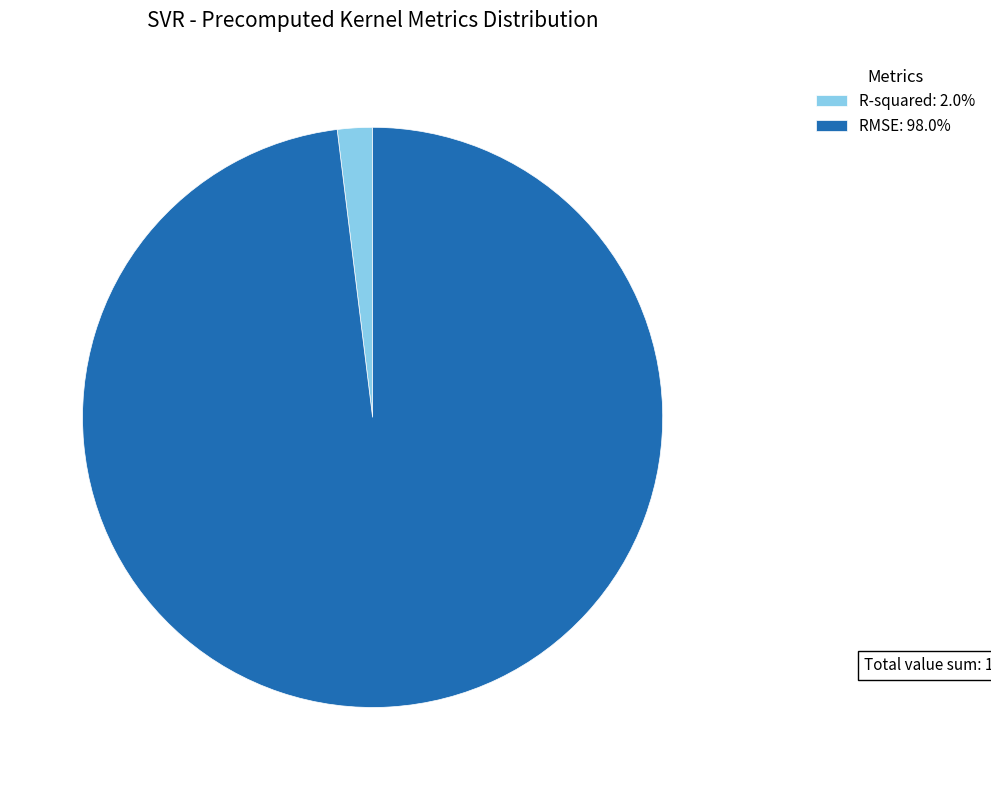

Which slice is the largest?

RMSE